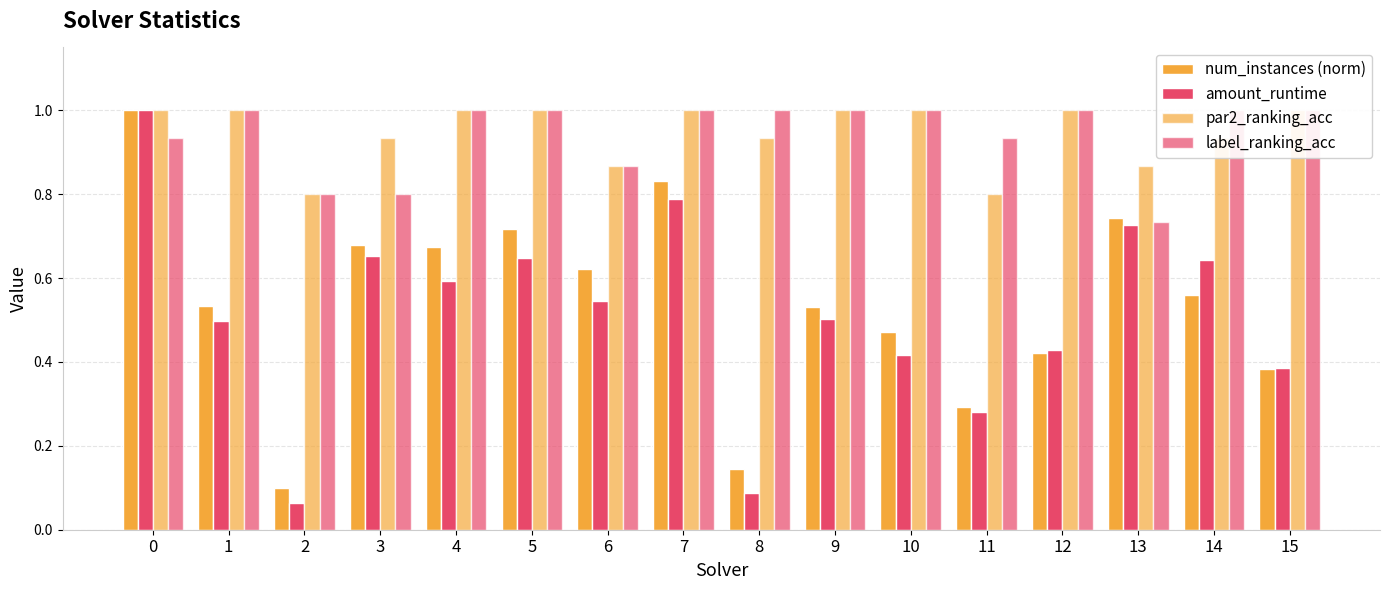

At which label is label_ranking_acc closest to 0?

13